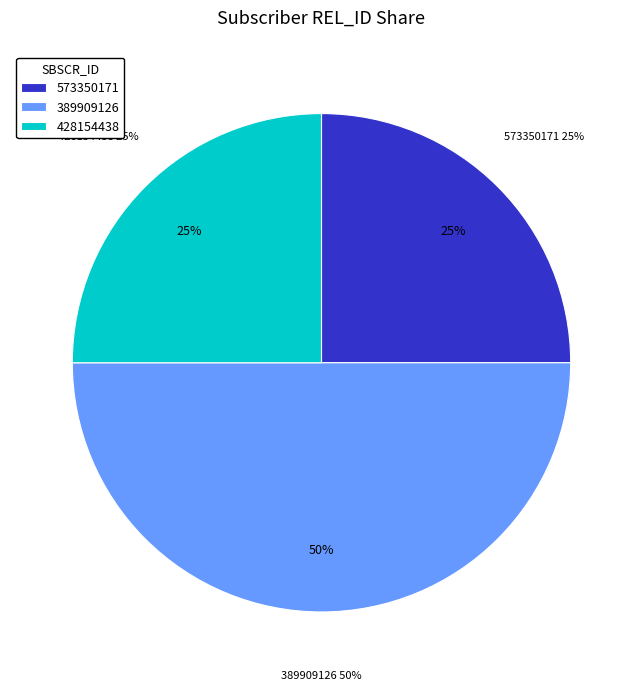

Combined, do 389909126 and 573350171 account for over 50%?

Yes